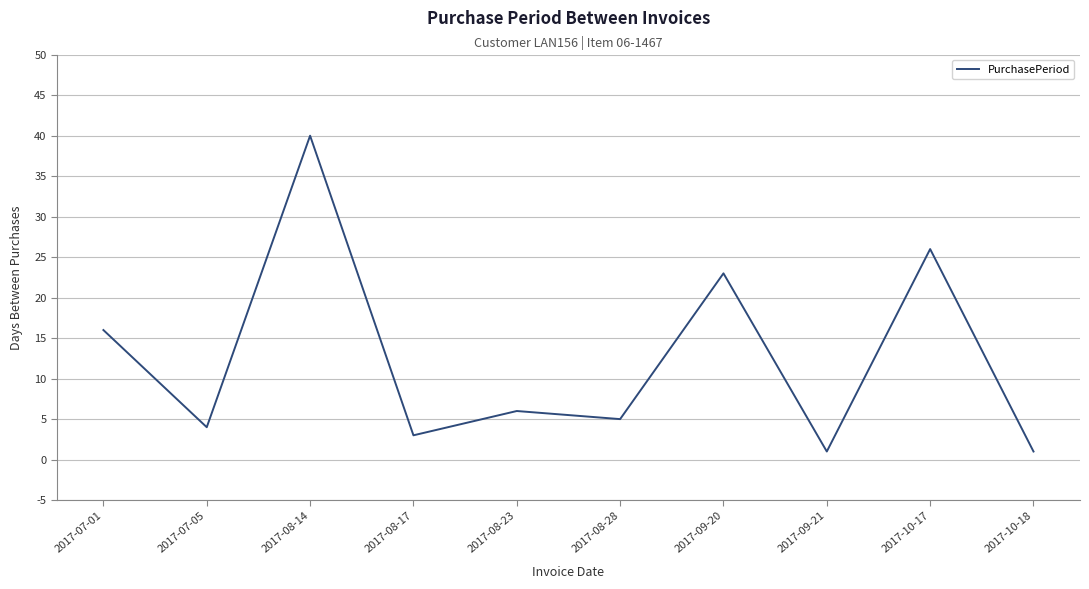

How many lines are shown in the chart?

1